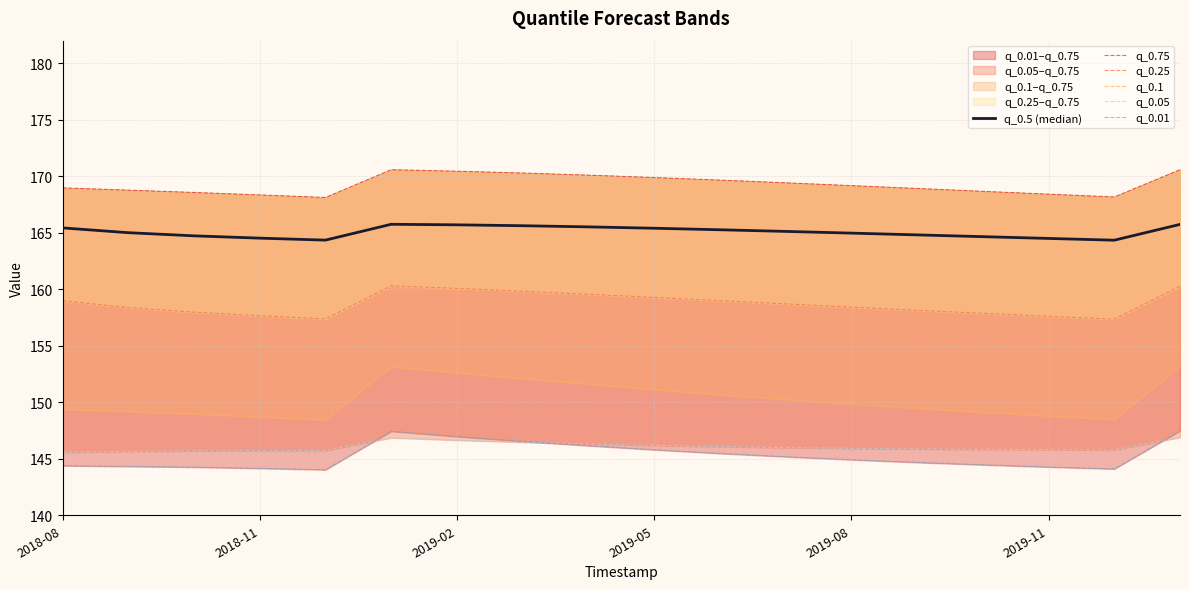

The value of q_0.1 at 11 is 34.5. True or false?

False